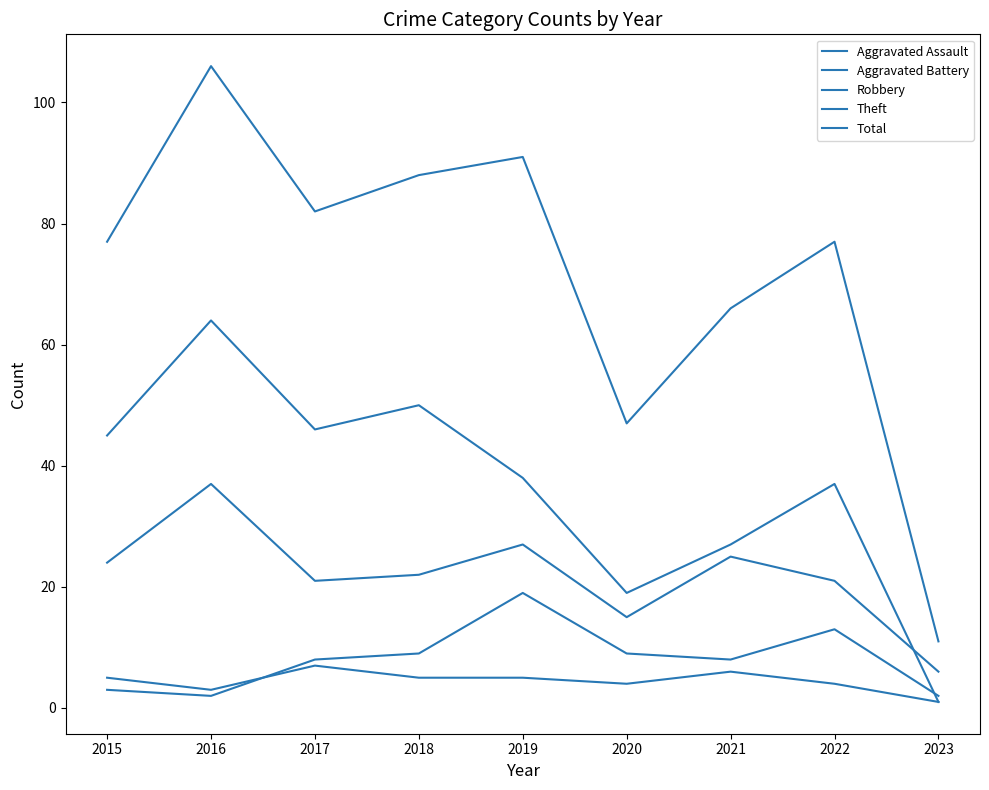

How many lines are shown in the chart?

5